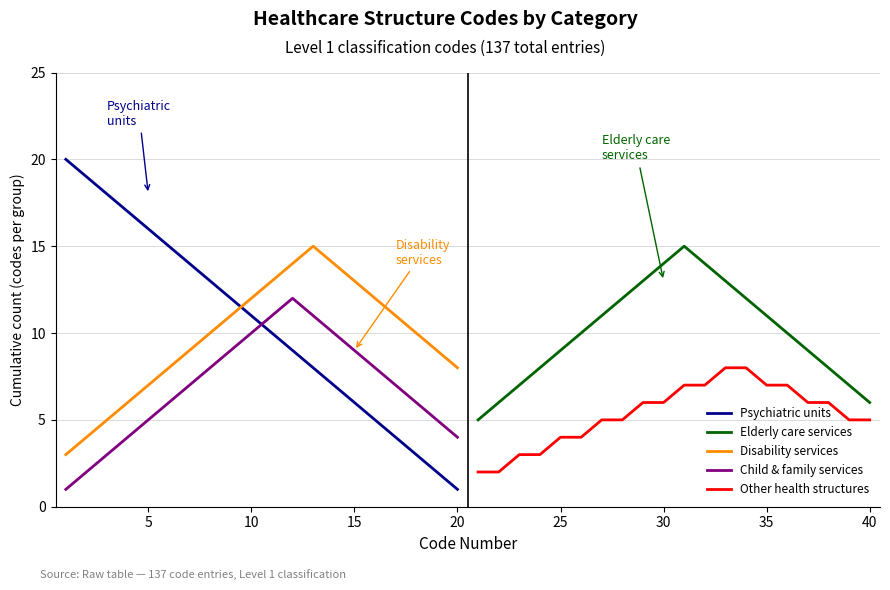

Count the Other health structures values in the range 4 to 7.

14